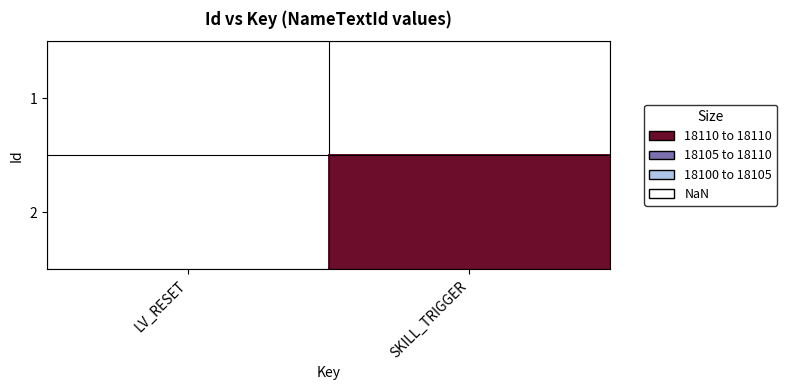

Rank the series at SKILL_TRIGGER from highest to lowest value.

1, 2